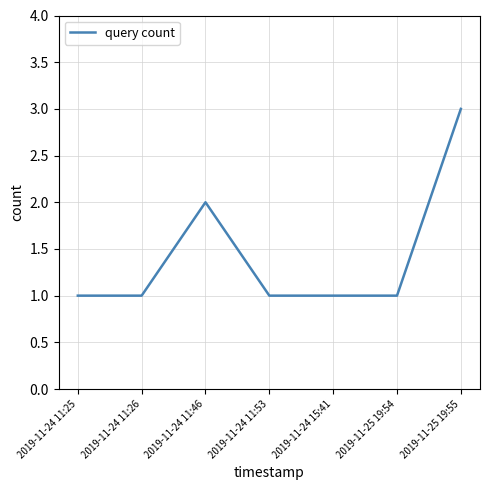

The chart shows a value of 1 at 2019-11-24 15:41. True or false?

True